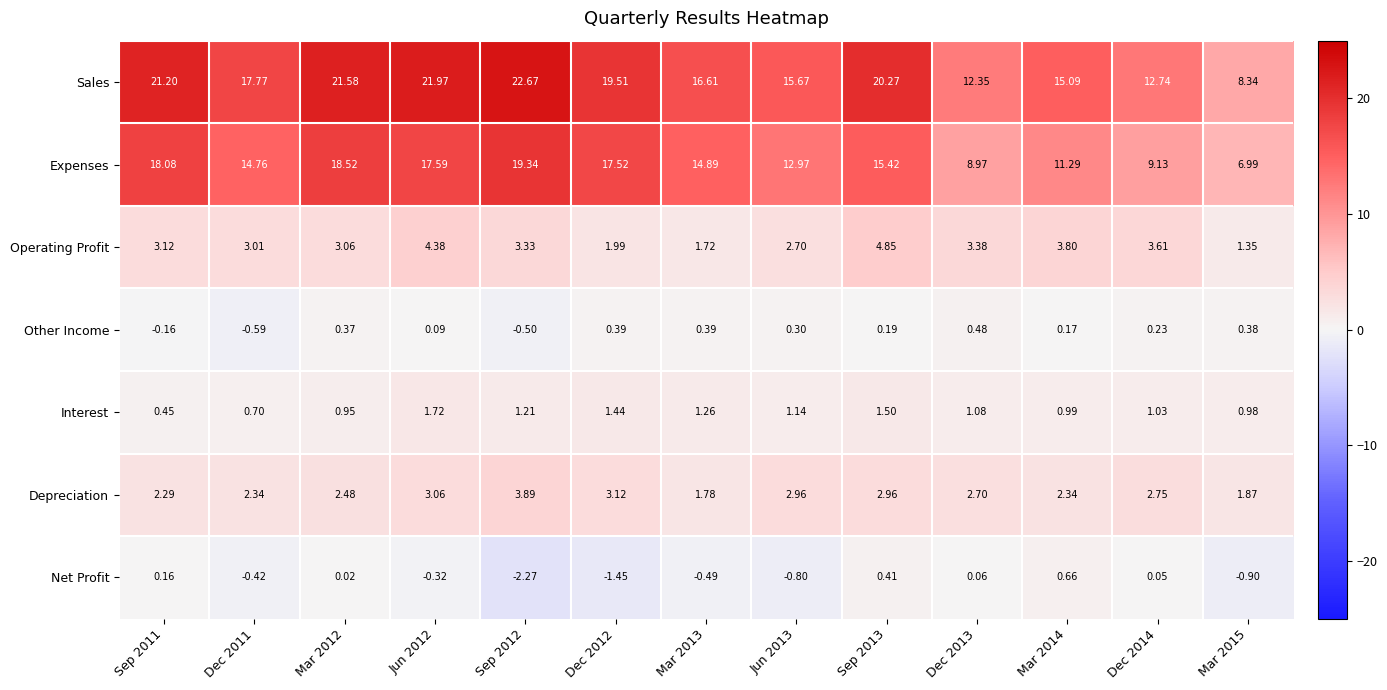

How many data points in Net Profit are less than 0?

7